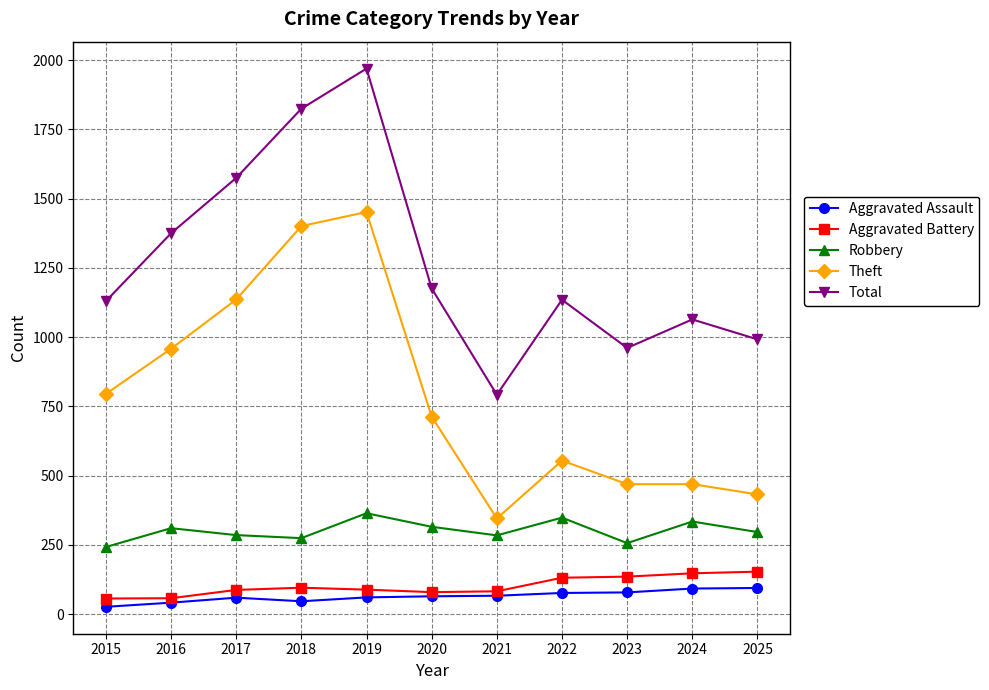

What is the value of the Aggravated Battery point at the 10th from the left?

147